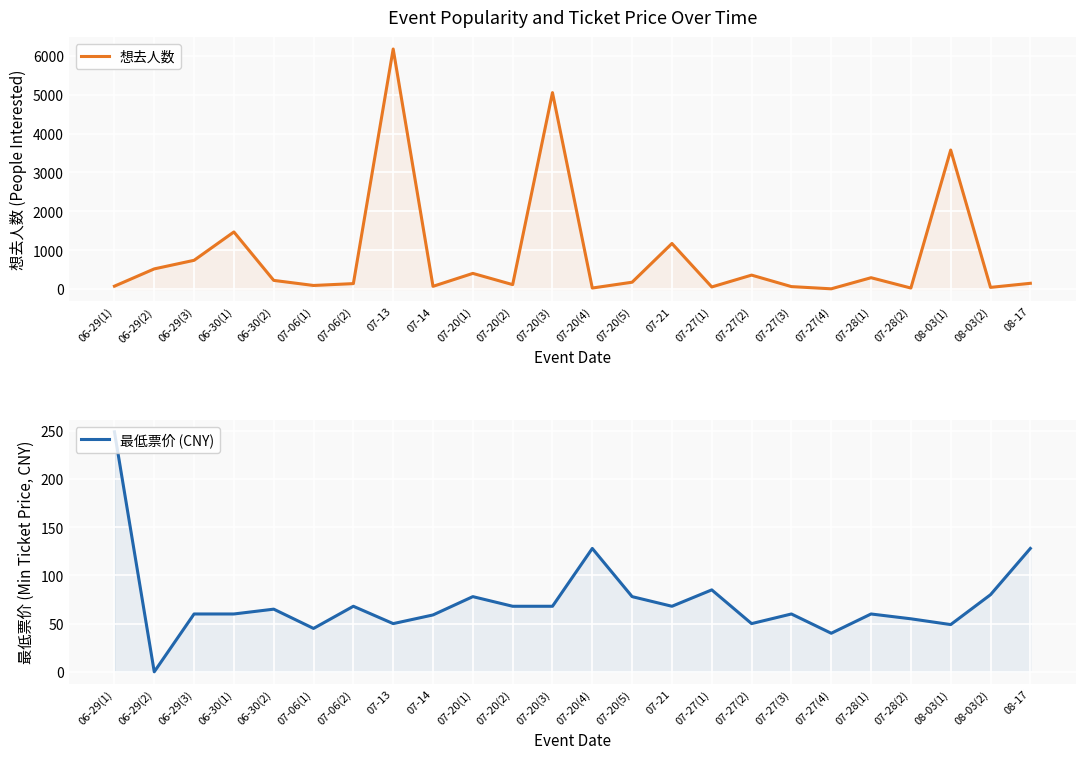

At which label is 最低票价 (CNY) closest to 124?

07-20(4)